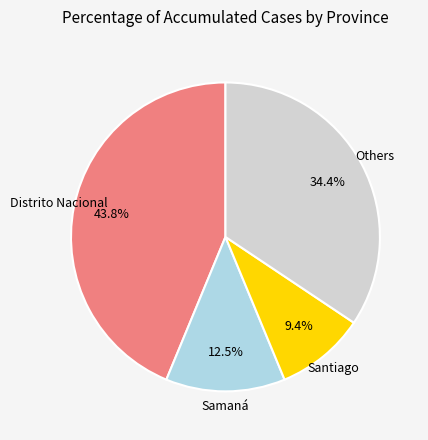

What is the ratio of the value at Distrito Nacional to the value at Santiago?

4.7